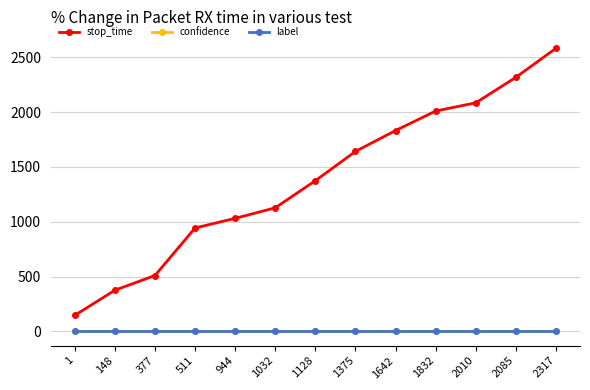

What value does the confidence series have at 511?

0.6